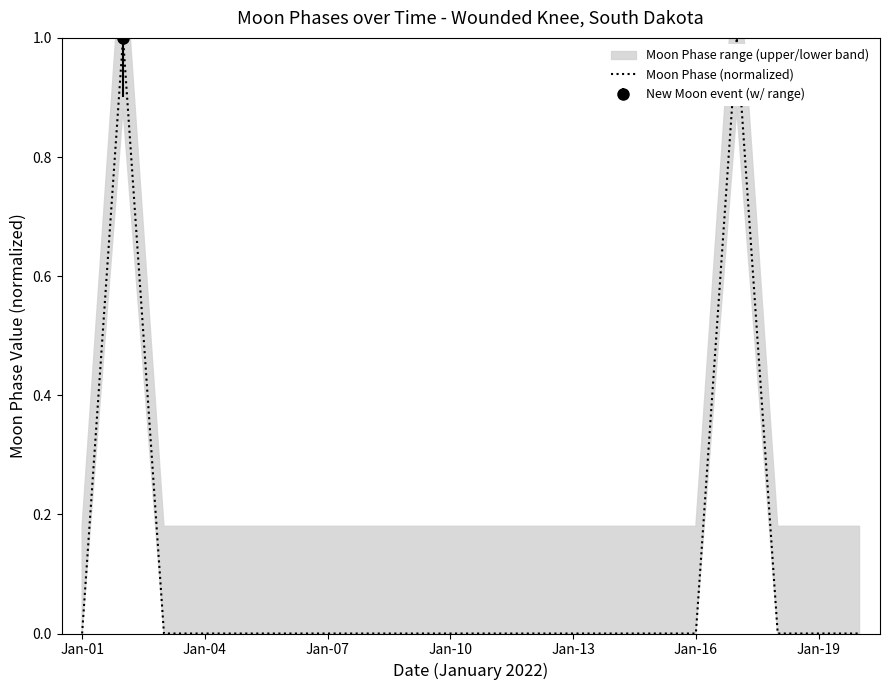

Is it true that Moon Phase (normalized) equals 0 at Jan-16?

True